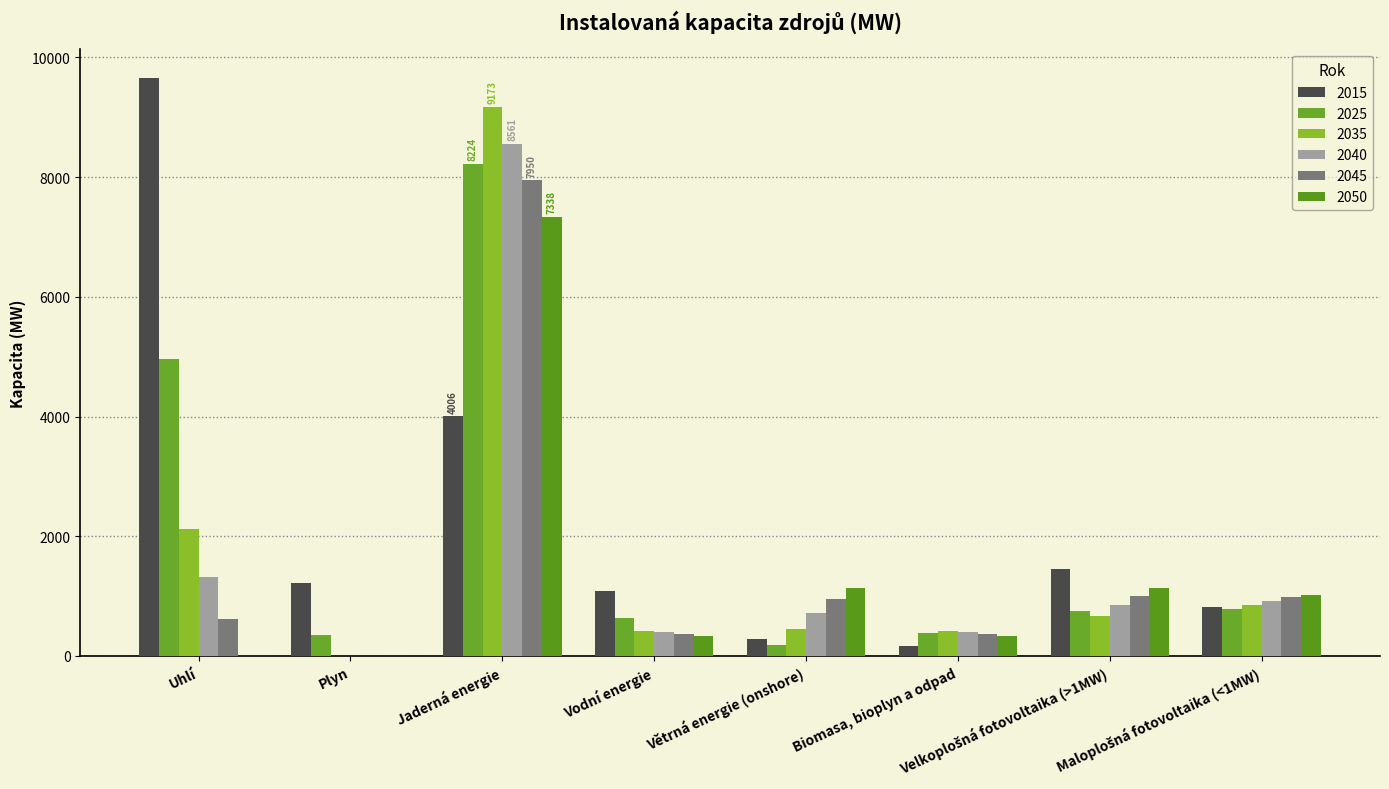

How many groups of bars are there?

8